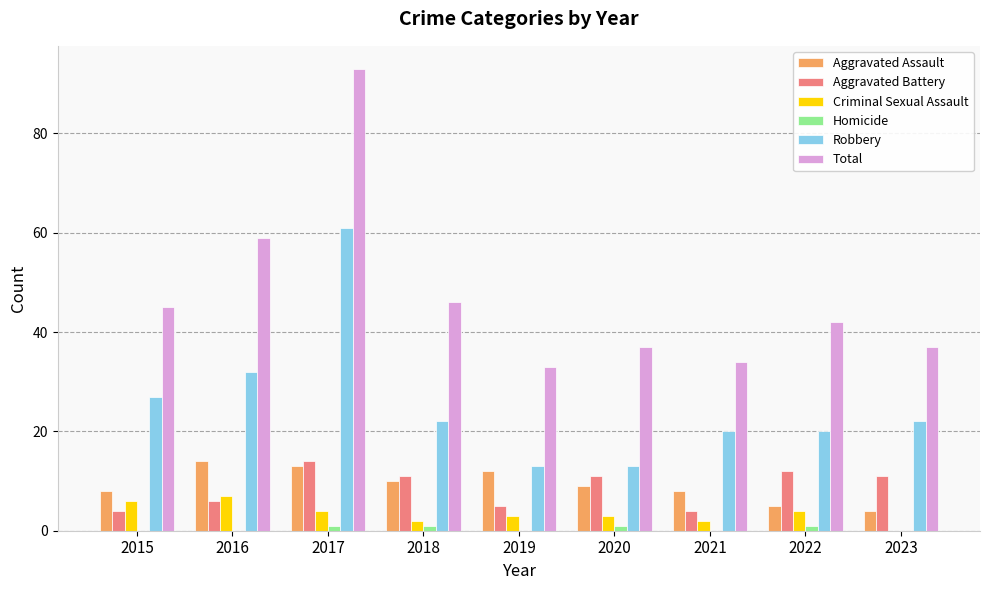

What are all the series names shown in the legend?

Aggravated Assault, Aggravated Battery, Criminal Sexual Assault, Homicide, Robbery, Total